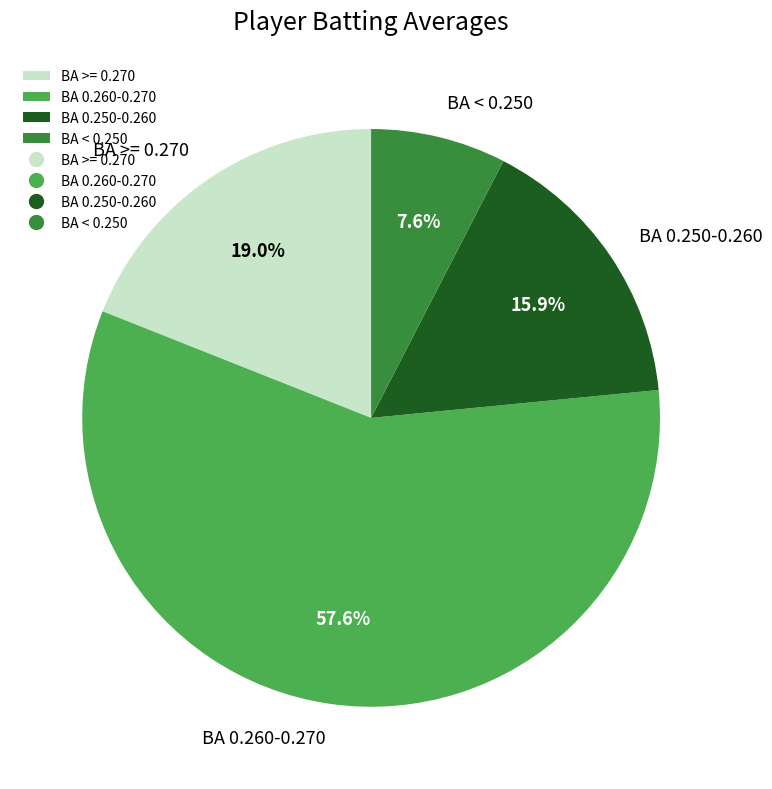

Rank the categories by value from lowest to highest.

BA < 0.250, BA 0.250-0.260, BA >= 0.270, BA 0.260-0.270